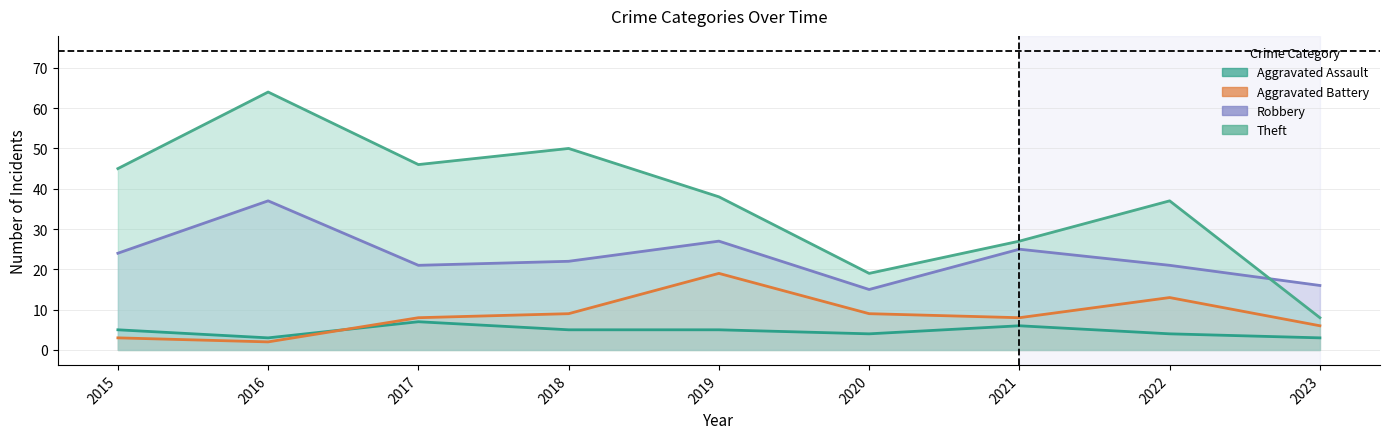

Rank the series by their maximum value, from highest to lowest.

Theft, Robbery, Aggravated Battery, Aggravated Assault